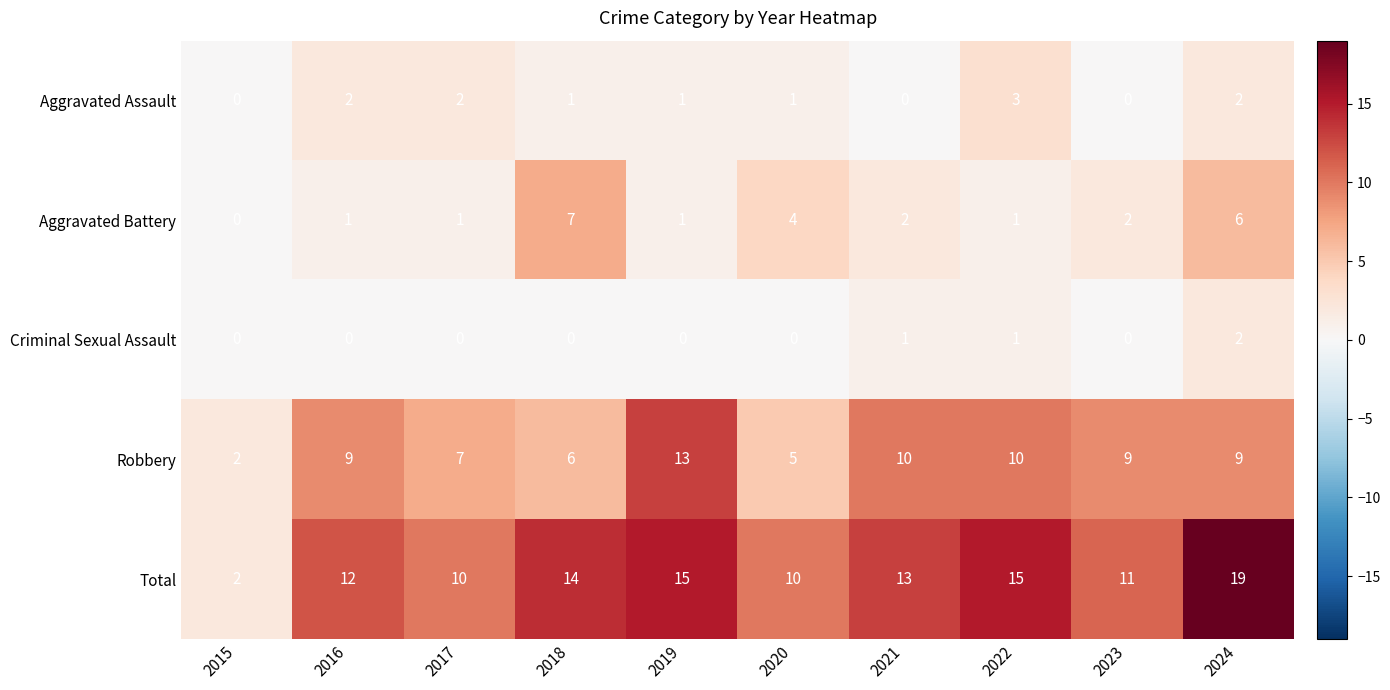

The Robbery series shows 5 at 2024. True or false?

False